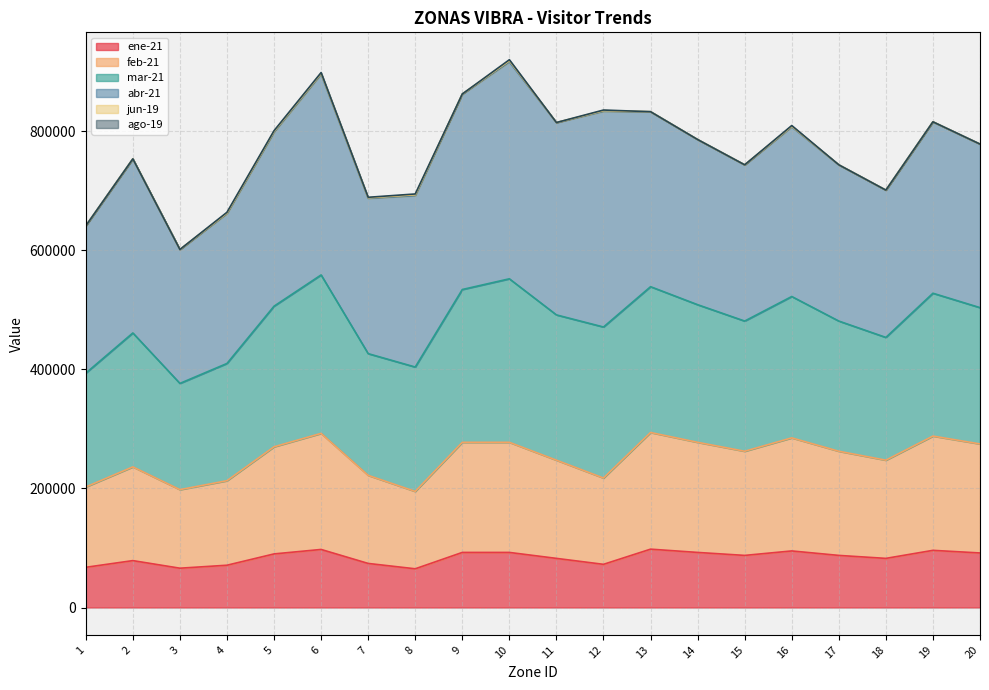

At how many categories does at least one series exceed 632503?

19